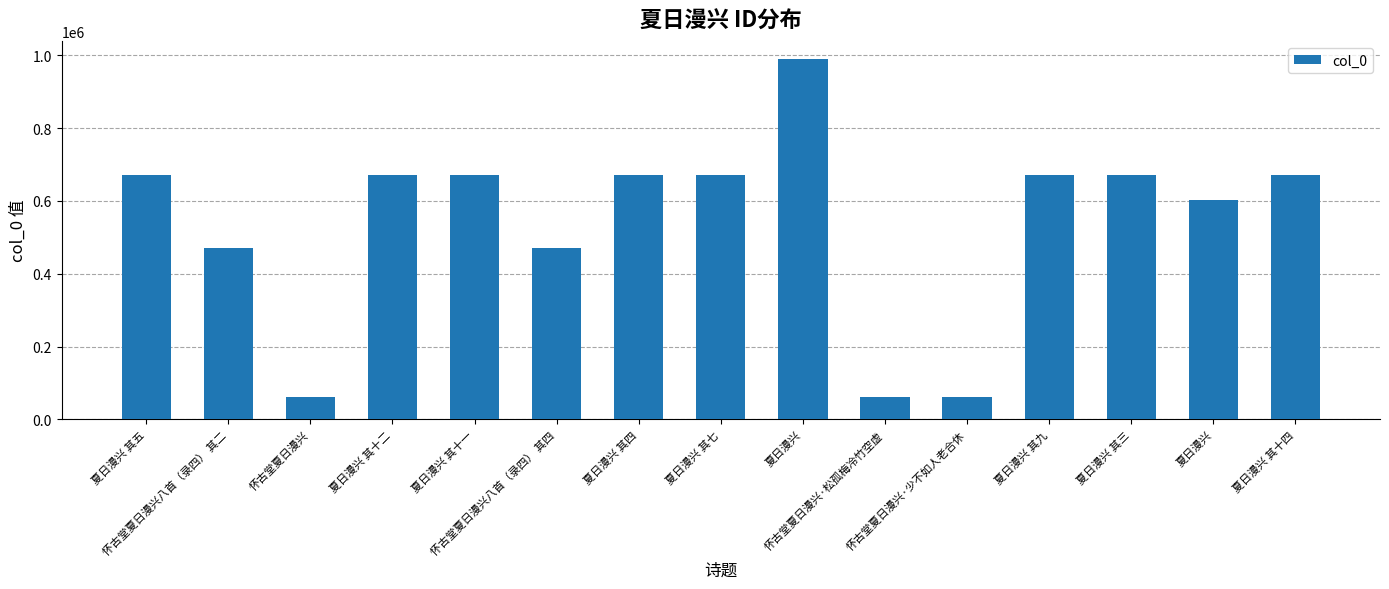

How many categories are shown in the chart?

15